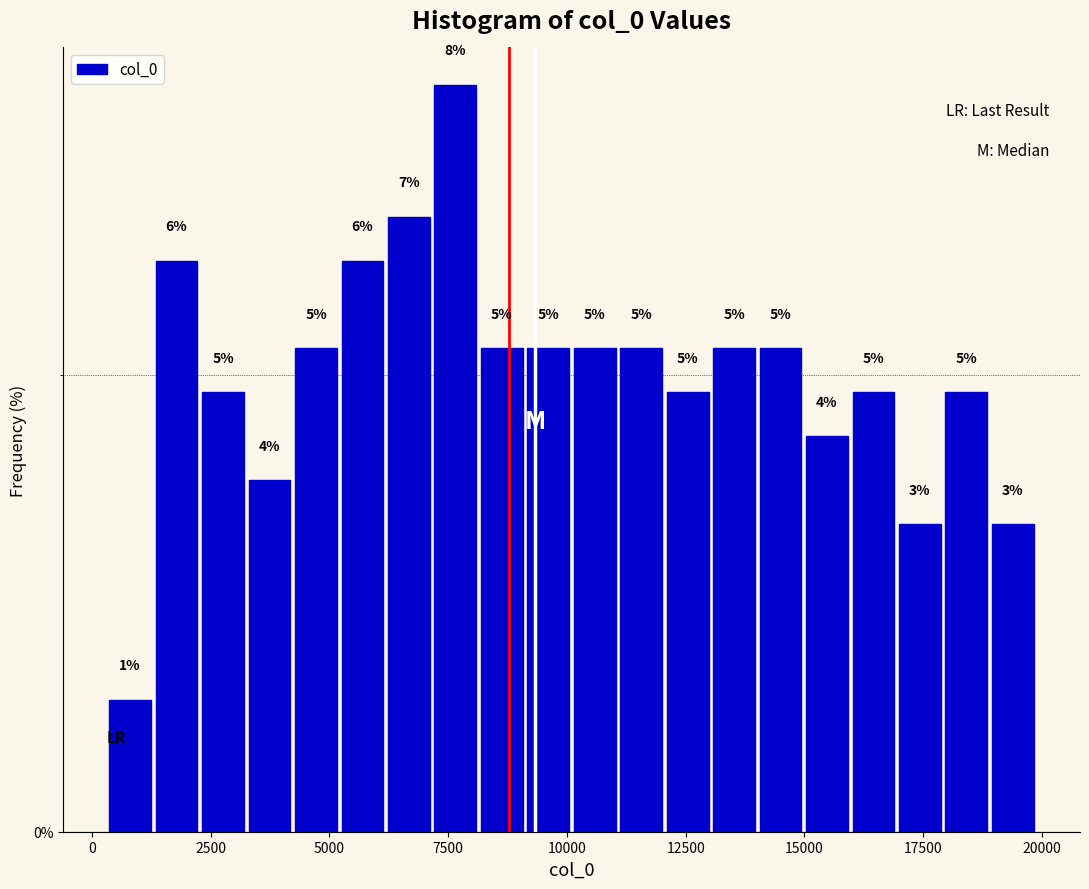

Read against the x-axis, roughly where is the centre of the tallest bar?

7500